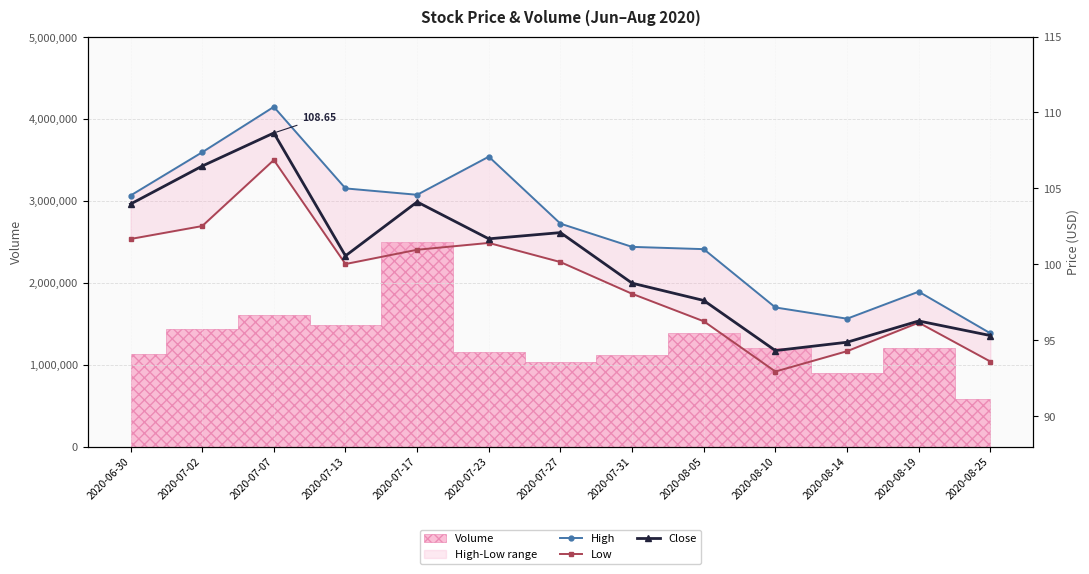

The Close series shows 38.4 at 2020-07-31. True or false?

False